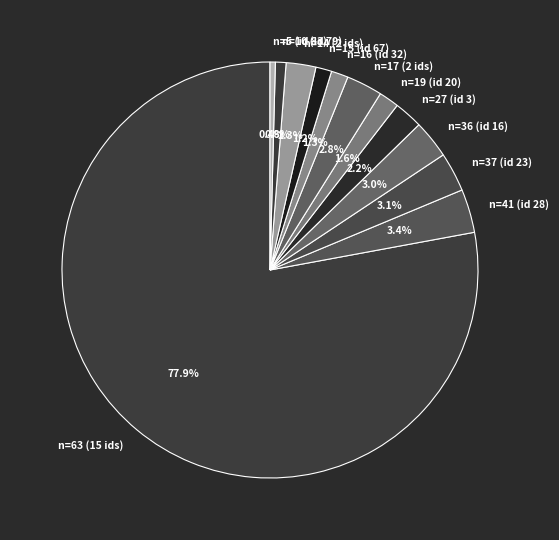

What is the ratio of the value at n=16 (id 32) to the value at n=17 (2 ids)?

0.5